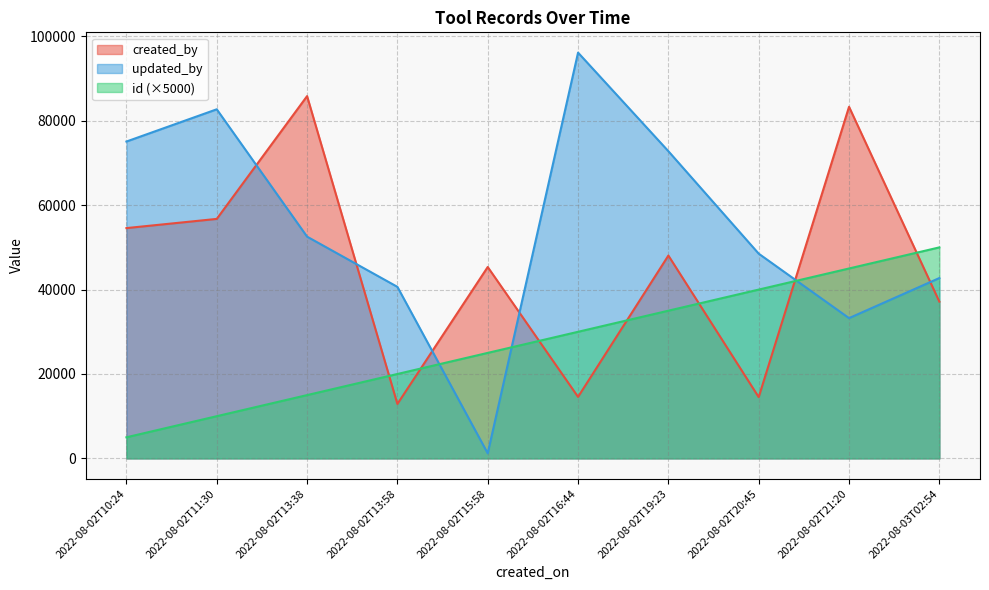

Between which two adjacent categories do created_by and updated_by first intersect?

2022-08-02T11:30 and 2022-08-02T13:38